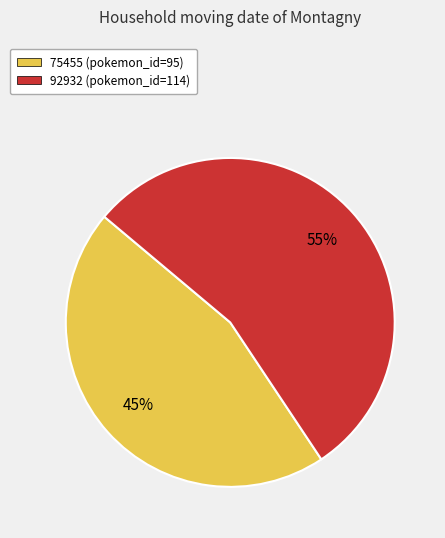

Does 92932 represent more than half of the total?

Yes